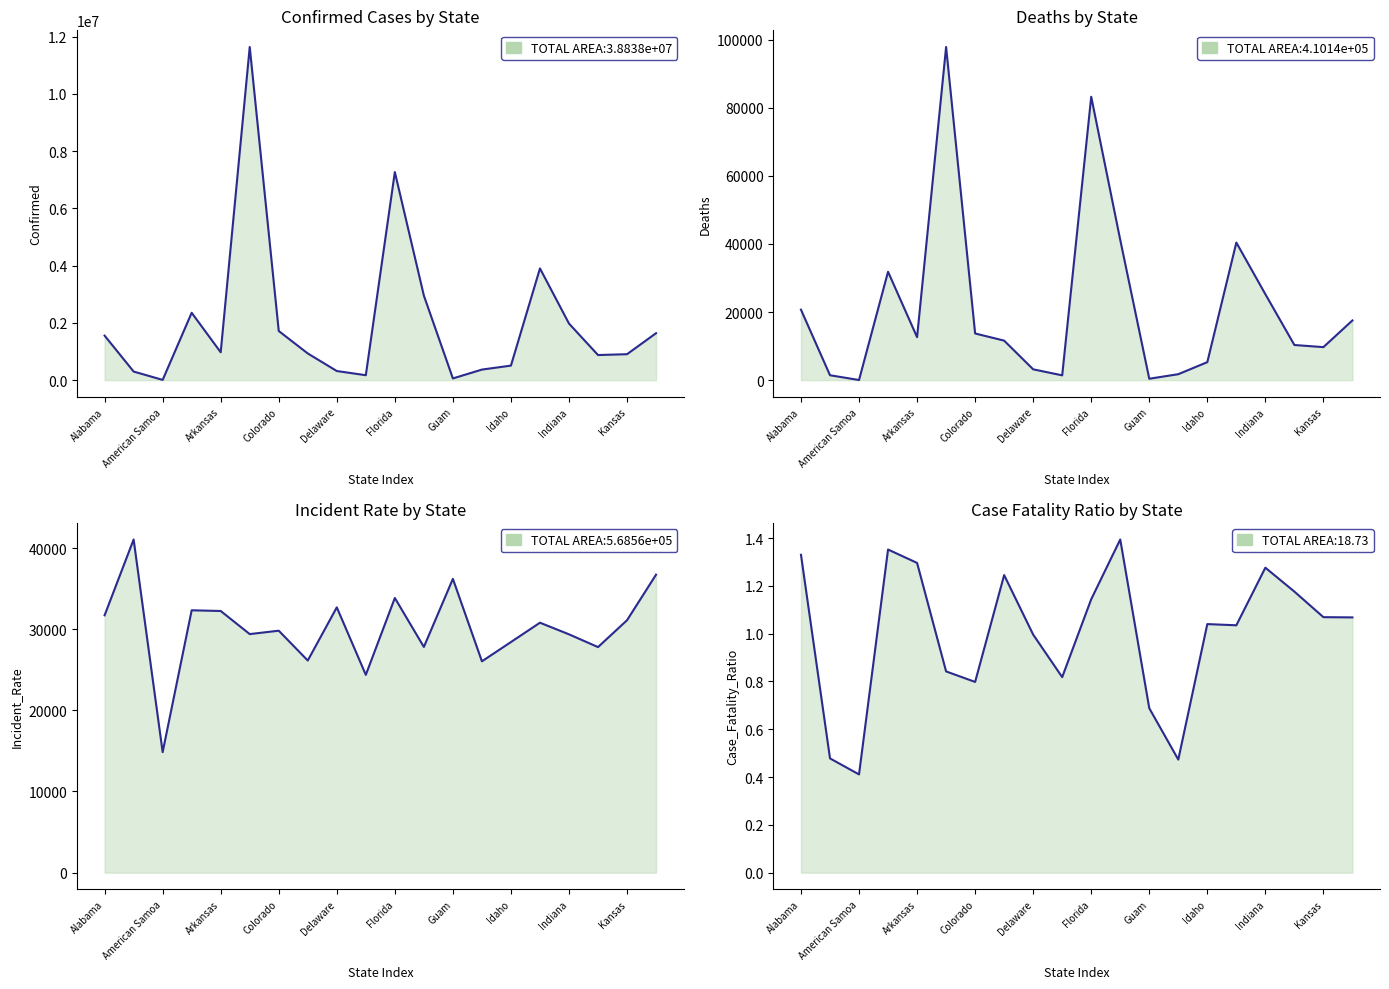

The Confirmed series shows 1413017.2 at Georgia. True or false?

False